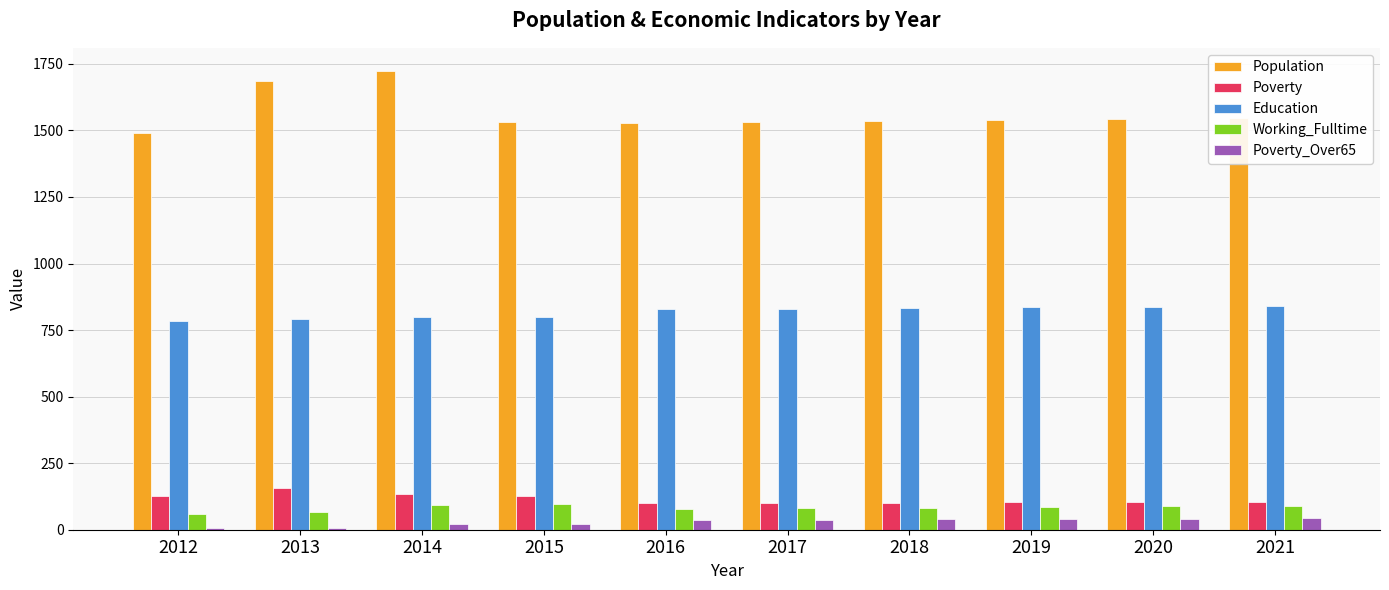

What are all the series names shown in the legend?

Population, Poverty, Education, Working_Fulltime, Poverty_Over65